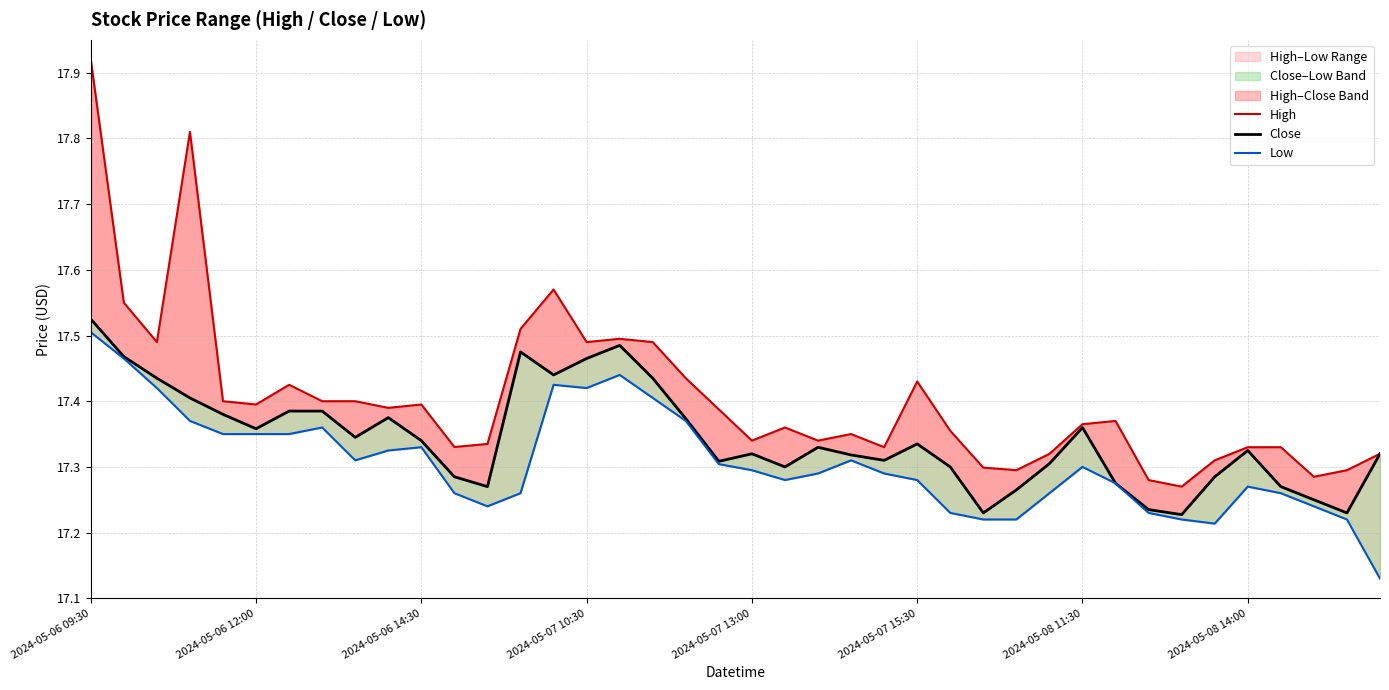

Is this an area chart (filled region under the line)?

No